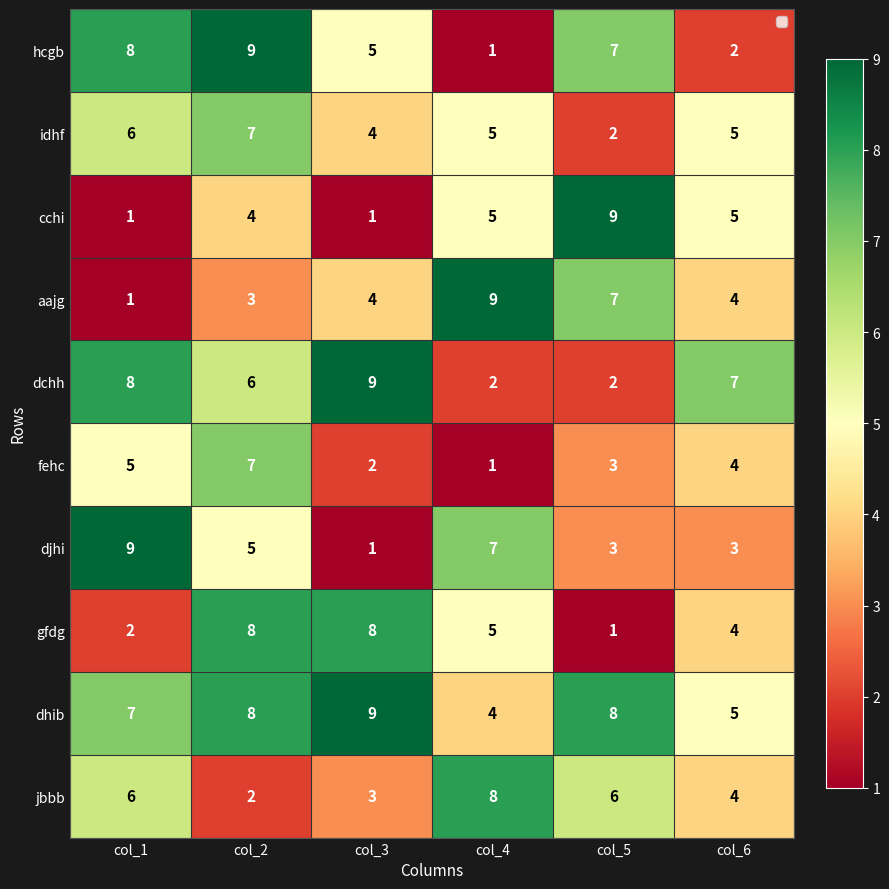

Count the cchi values in the range 1 to 5.

5